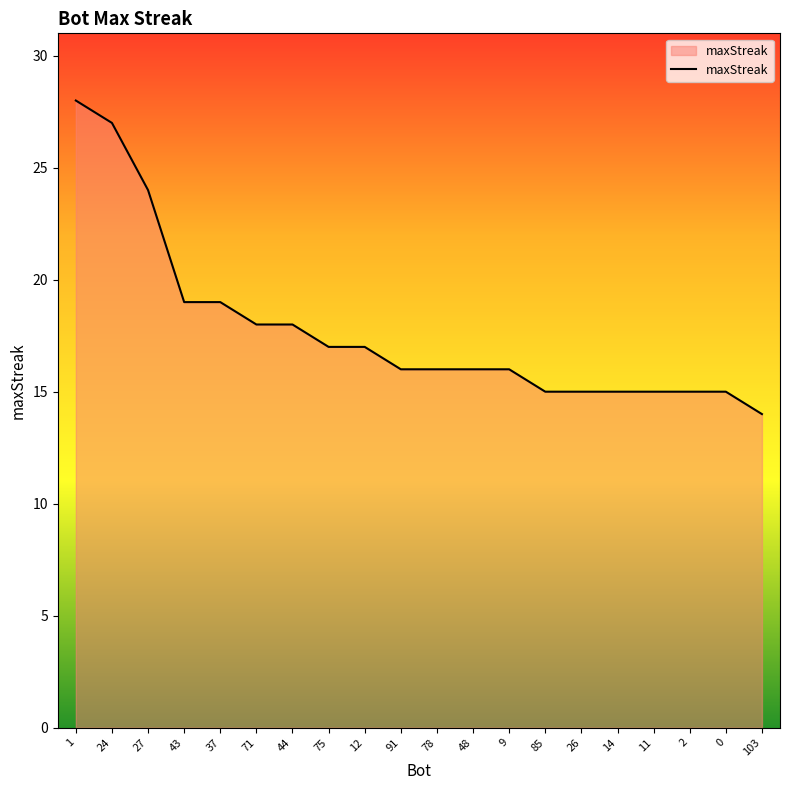

Reading left to right, list all the values displayed in this chart.

28	27	24	19	19	18	18	17	17	16	16	16	16	15	15	15	15	15	15	14